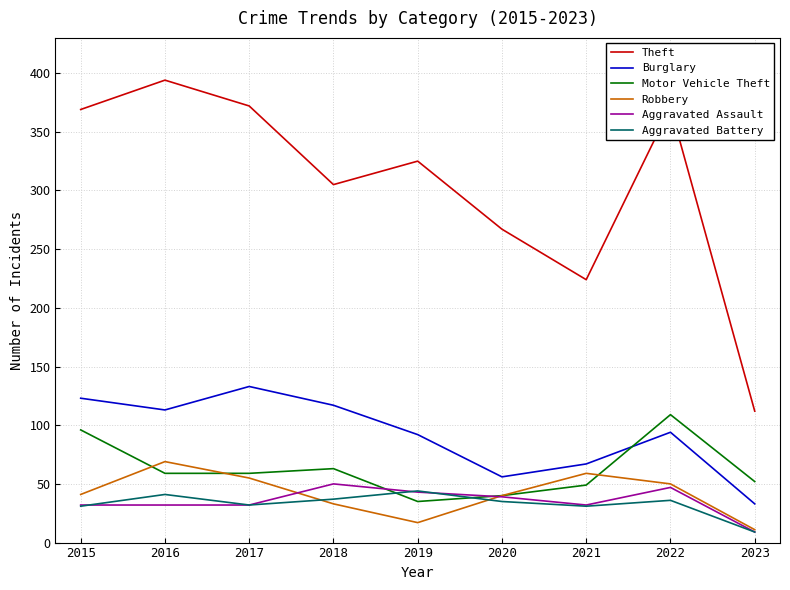

True or false: Theft and Burglary cross at least once.

False